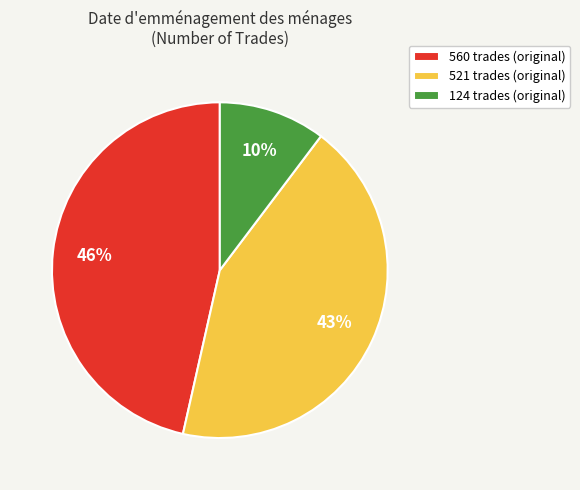

The 521 trades (original) slice represents 43% of the pie. True or false?

True